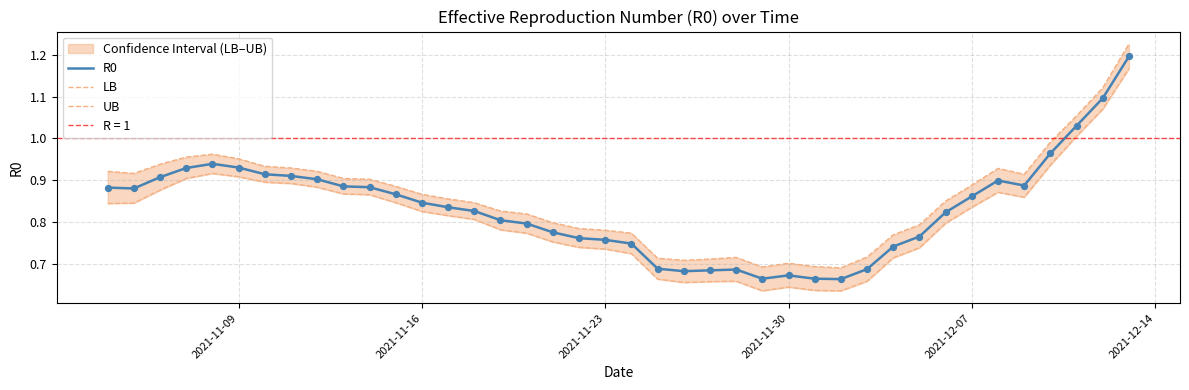

At how many categories does at least one series exceed 0?

40